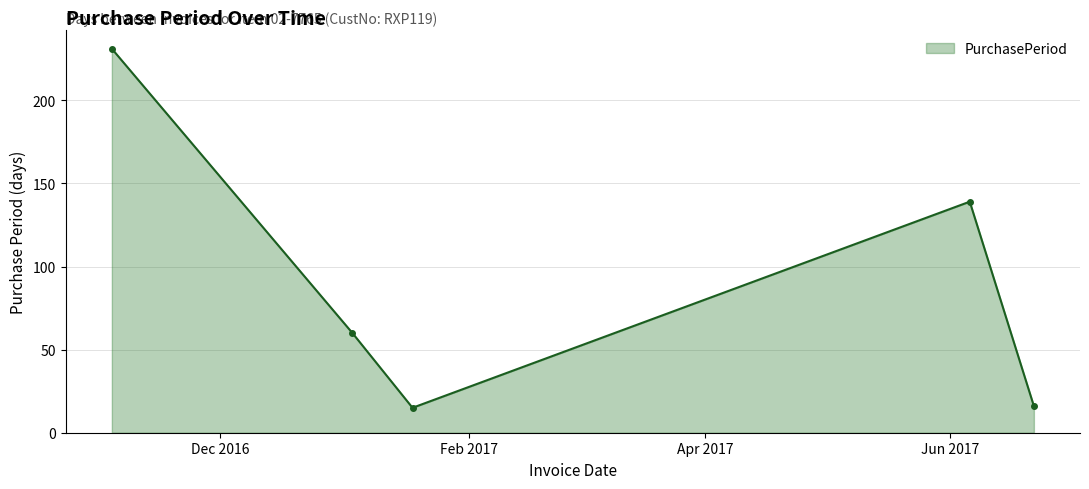

What is the sum of all values?

461